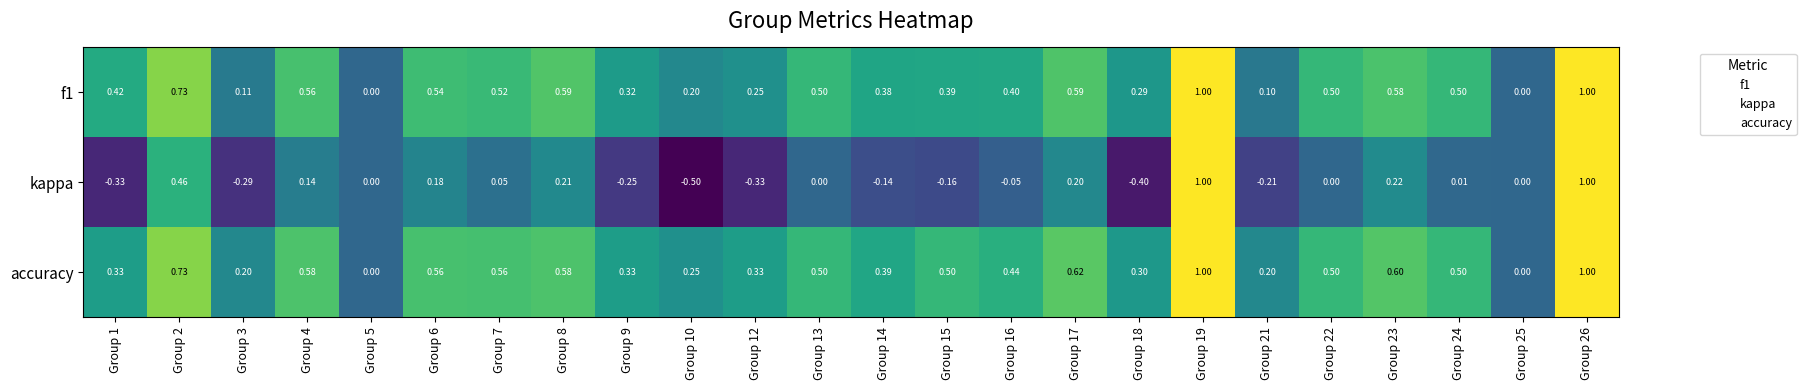

Which series has the widest spread of values?

kappa